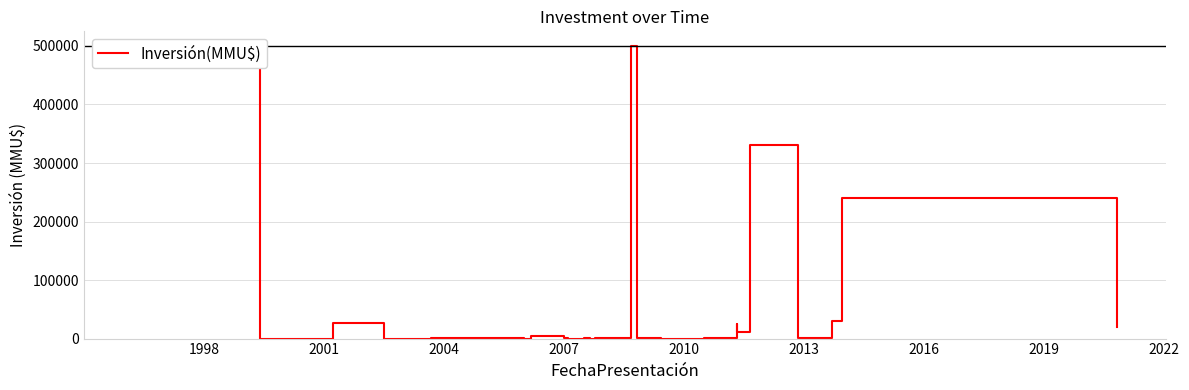

Does the chart display data point markers on the line(s)?

No